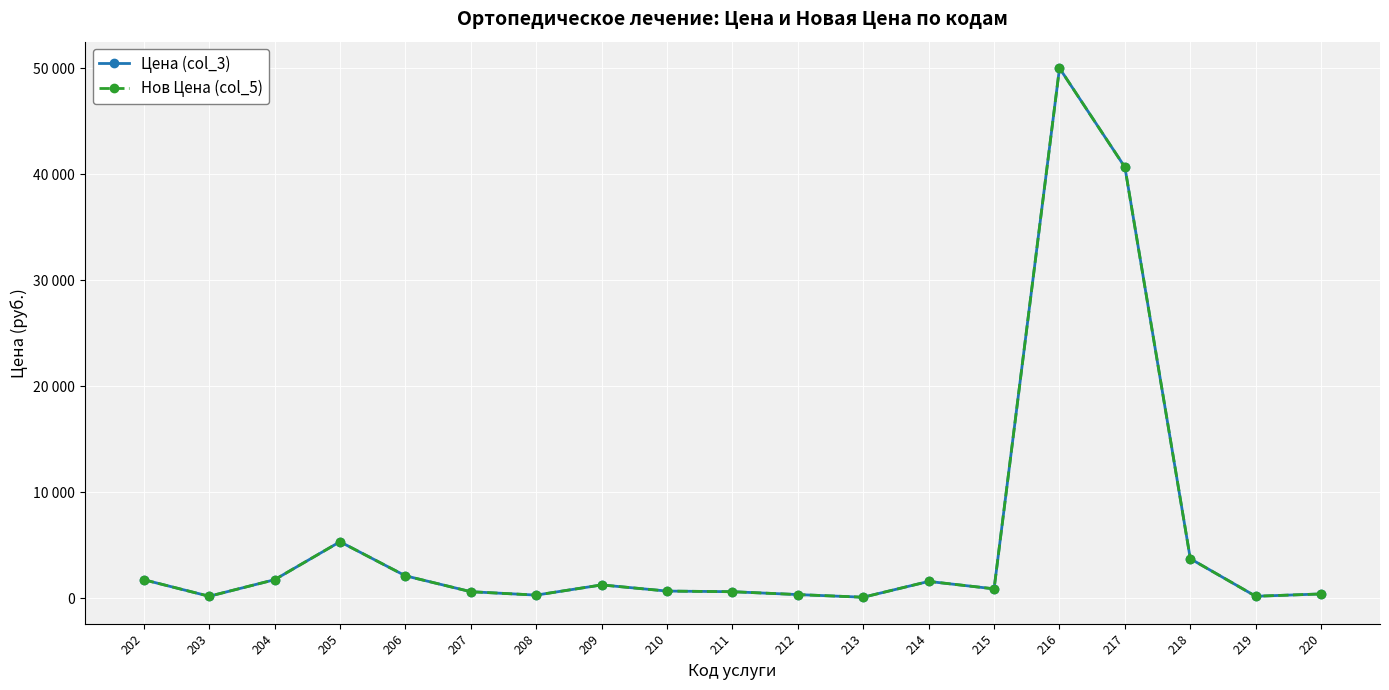

Is it true that Нов Цена (col_5) equals 2335 at 202?

False